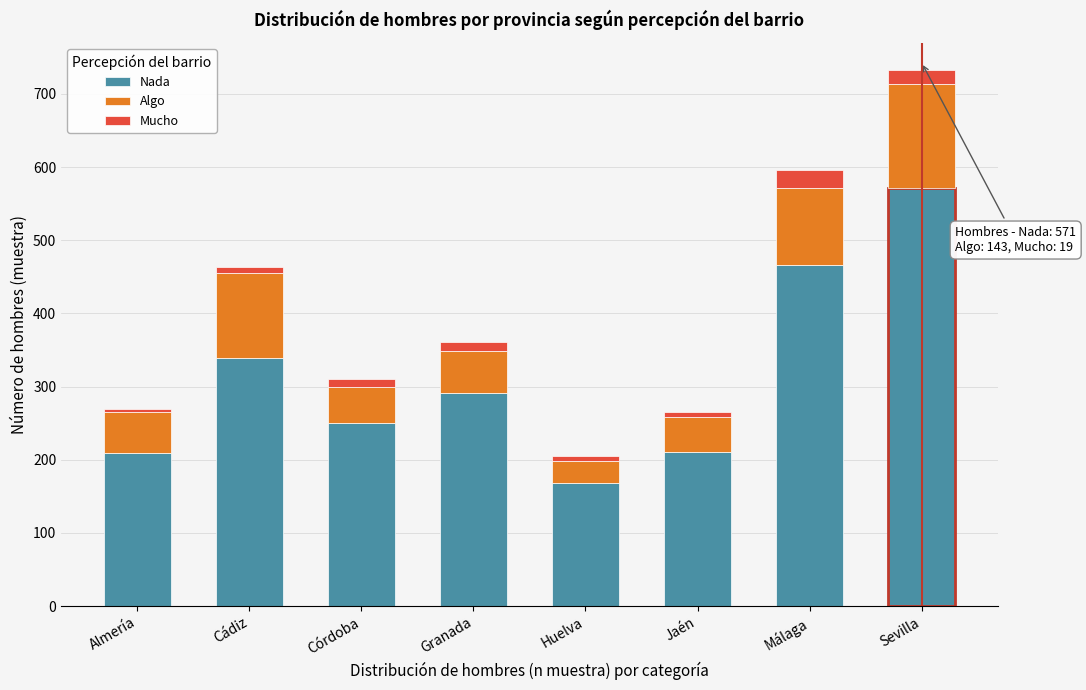

The value of Nada at Jaén is 211. True or false?

True